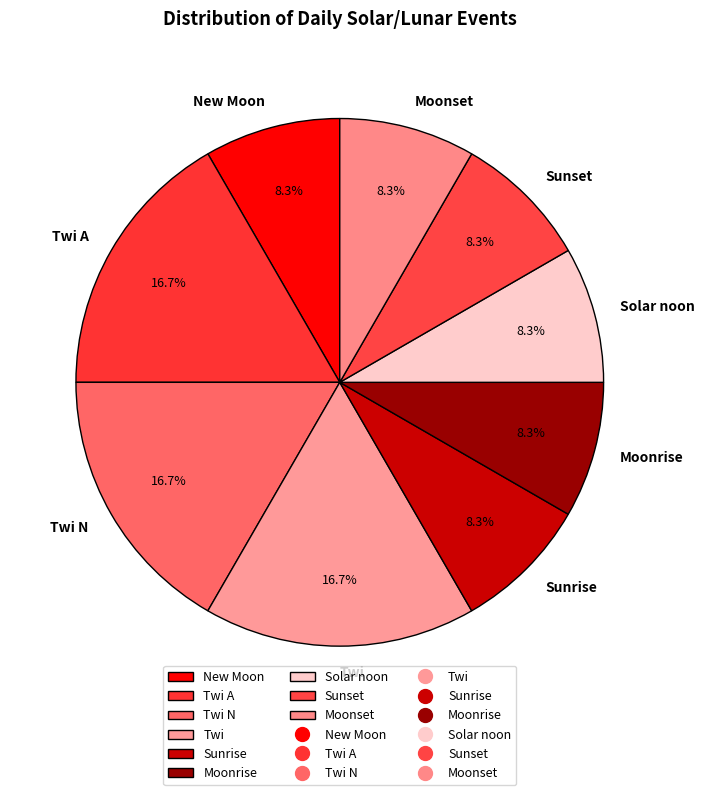

Approximately how many times larger is the value at Twi N compared to Moonset?

2.0